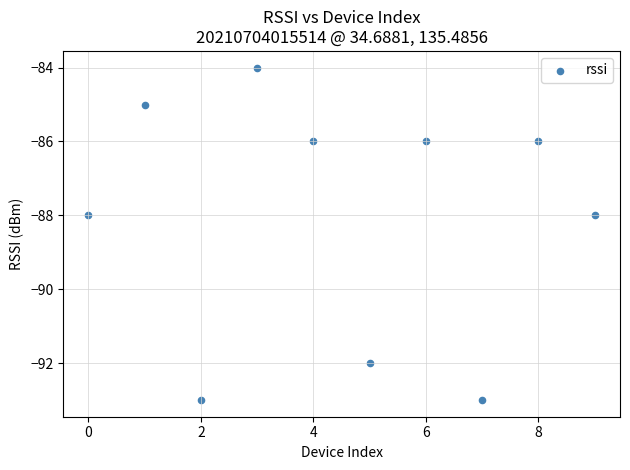

What is the average Y value?

-88